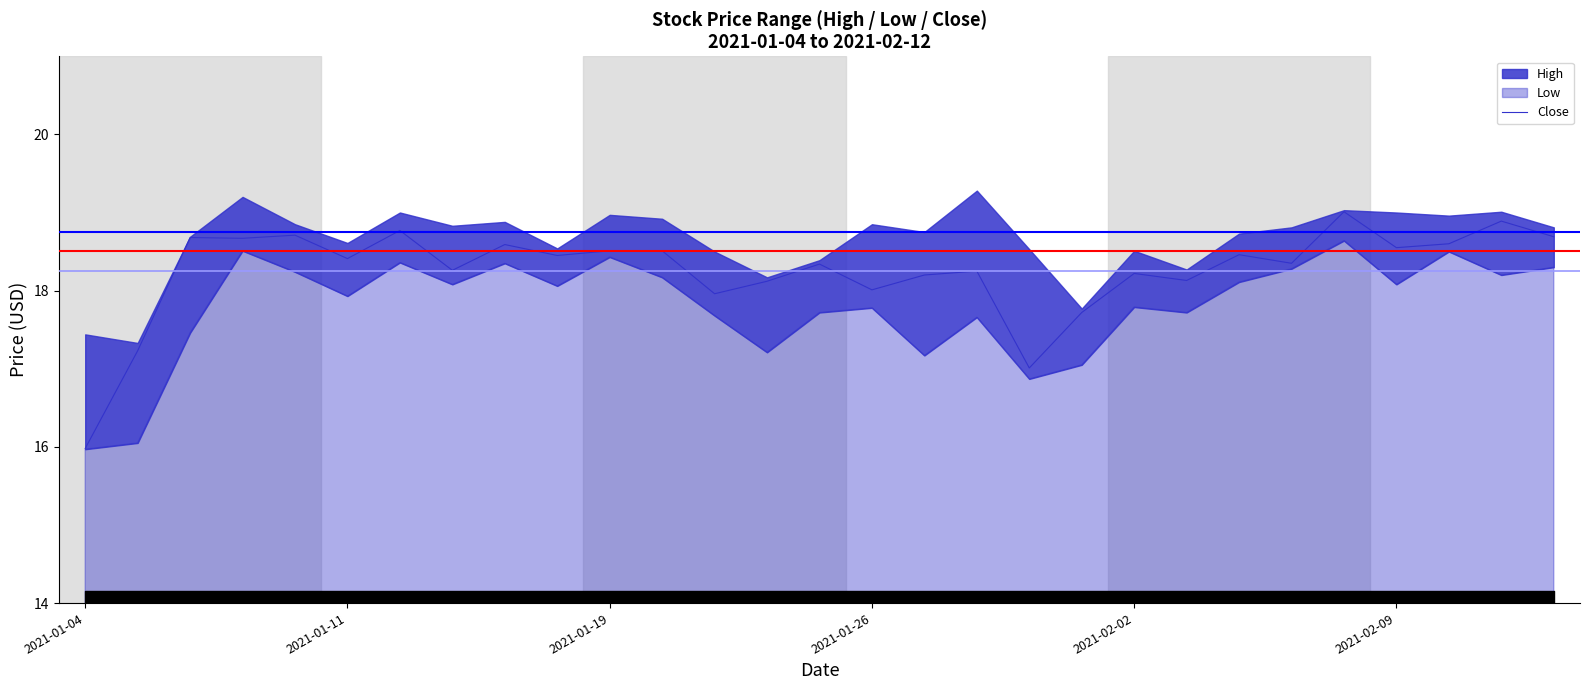

Is it true that Close equals 29.0 at 2021-02-02?

False